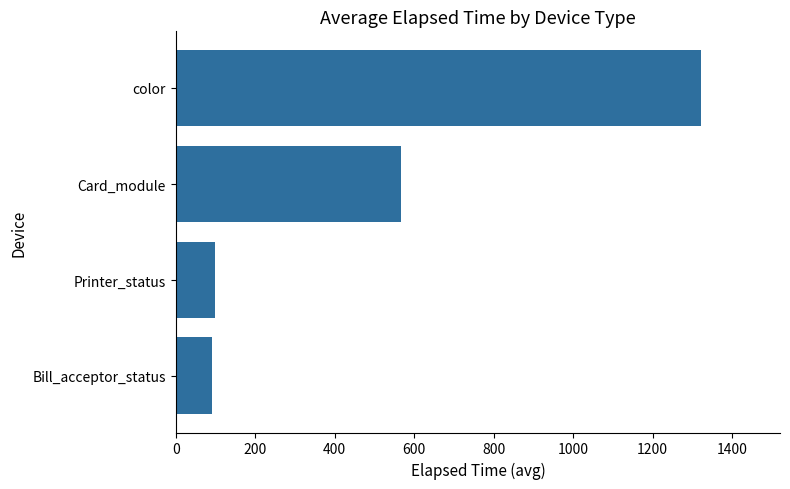

Reading bottom to top, transcribe all the data shown in this chart.

91.0	97.5	566.7	1322.1